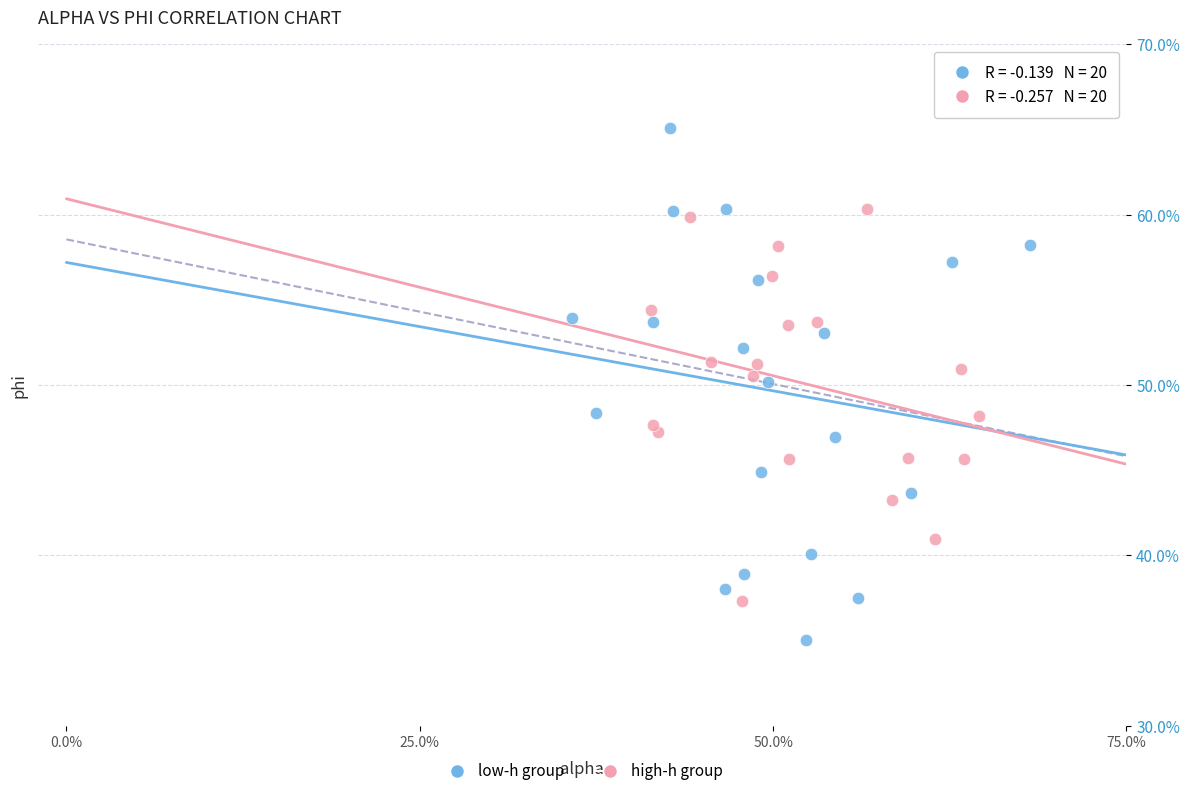

Which series reaches the minimum Y coordinate?

low-h group